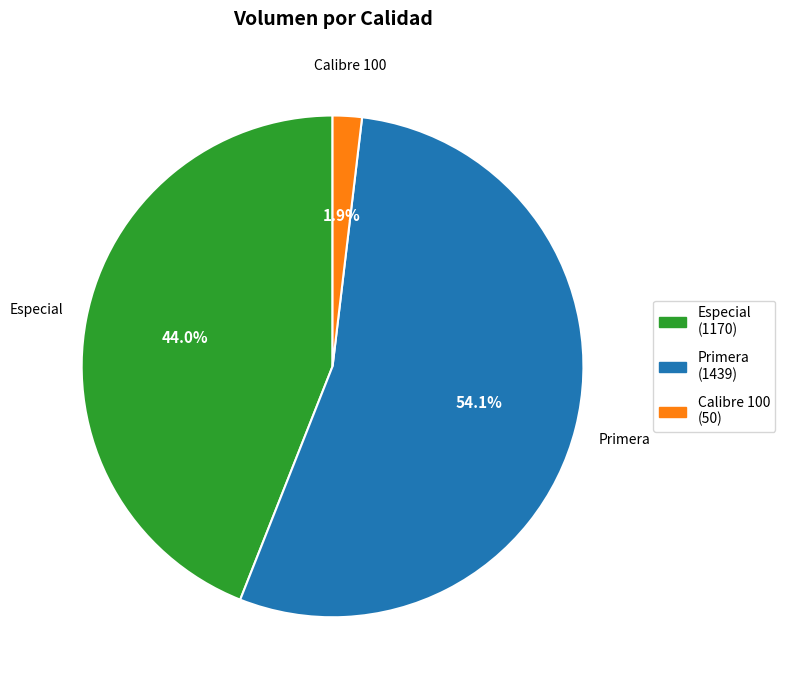

Is there any slice that represents more than half of the pie?

Yes